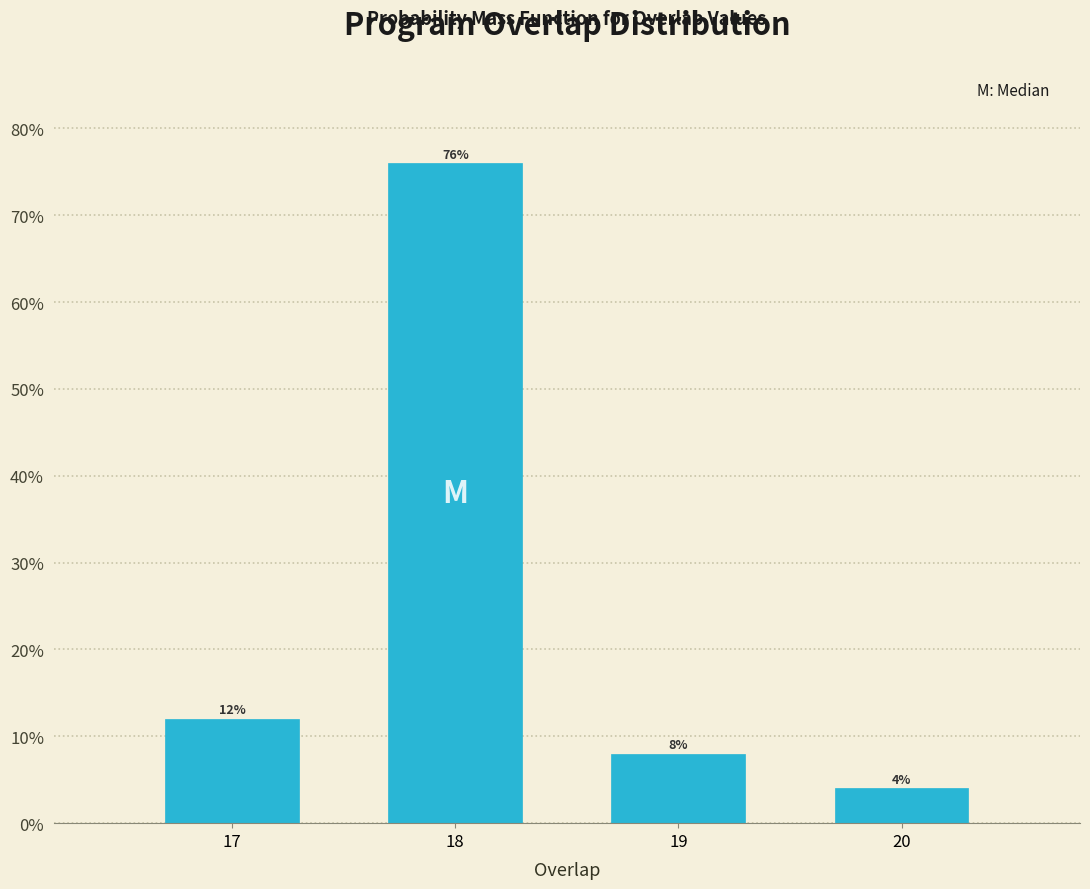

Reading right to left, what are all the values shown in this chart?

20=4	19=8	18=76	17=12